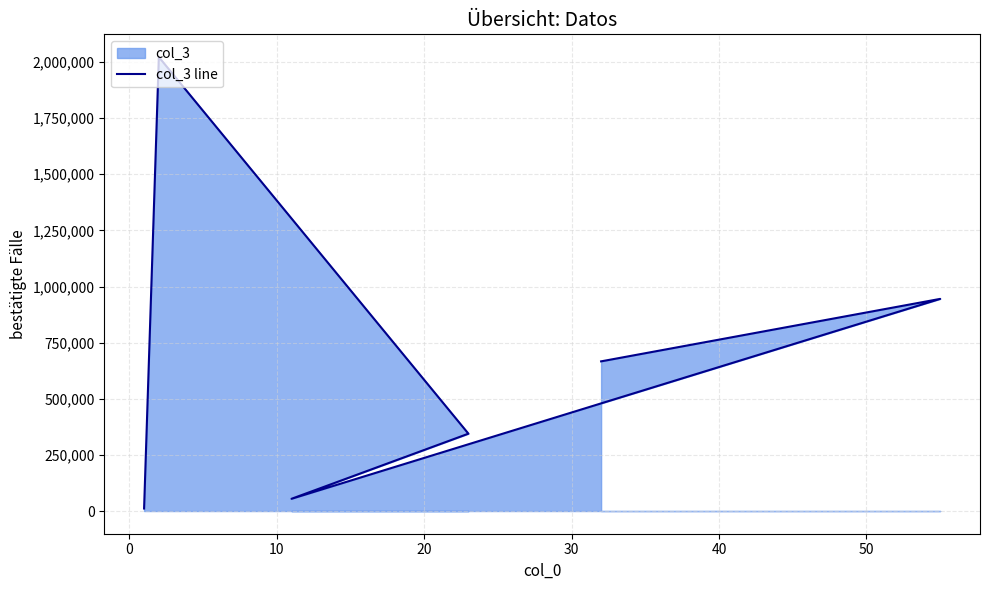

The value at 40 is 362765. True or false?

False